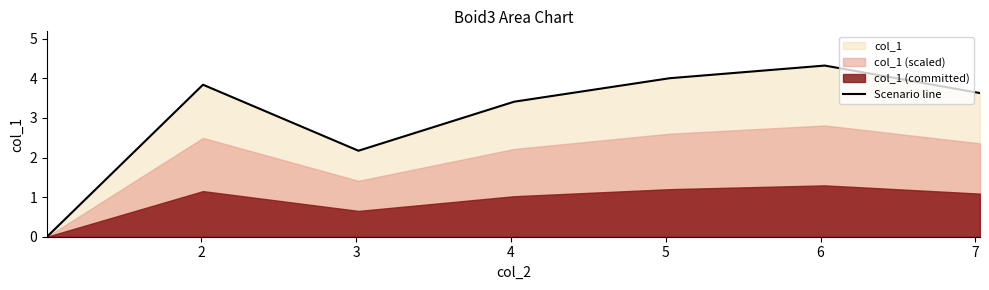

Count the number of categories in the chart.

7